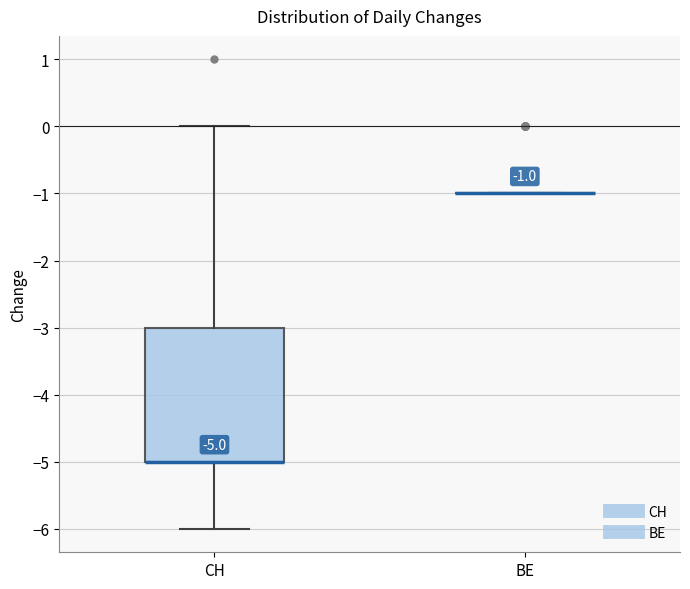

Comparing the boxes themselves (not the whiskers), which one is the tallest?

CH